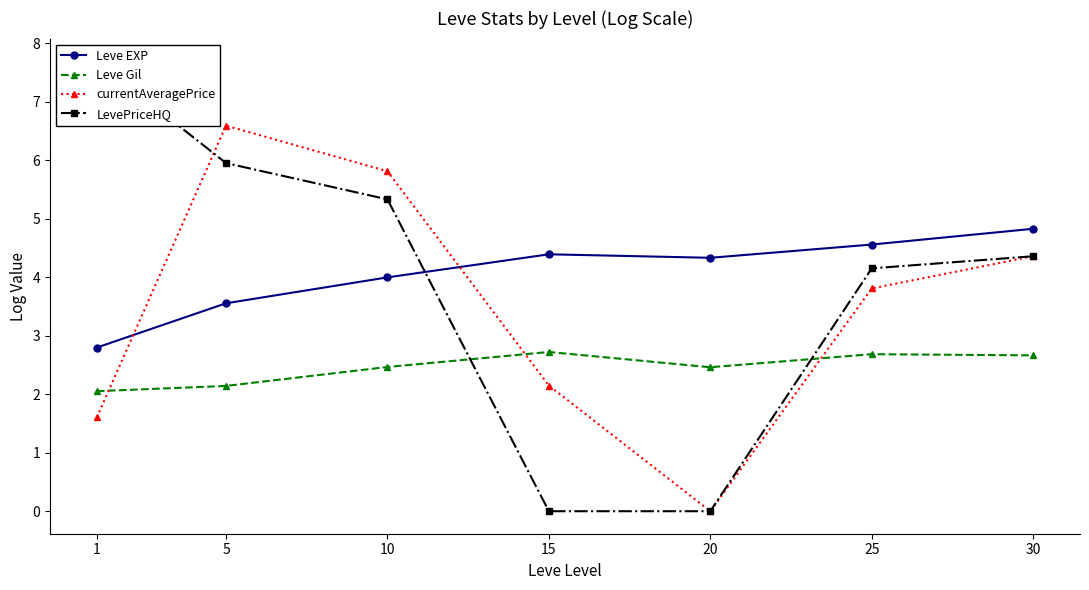

What is the value of the currentAveragePrice point at the 3rd from the left?

5.8